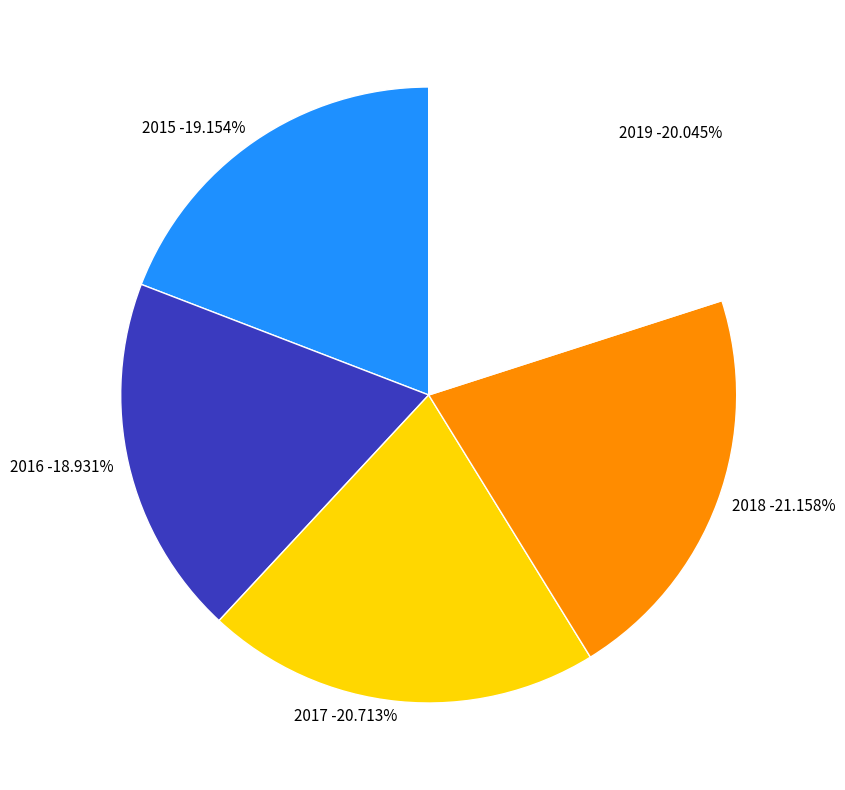

To the nearest percent, what is the average slice percentage?

20%